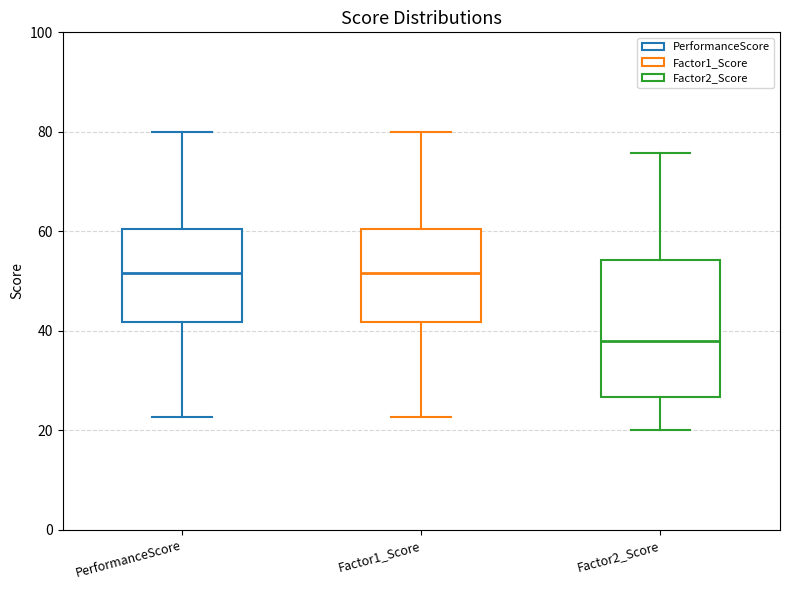

Which box is the tallest, from its lower edge to its upper edge?

Factor2_Score